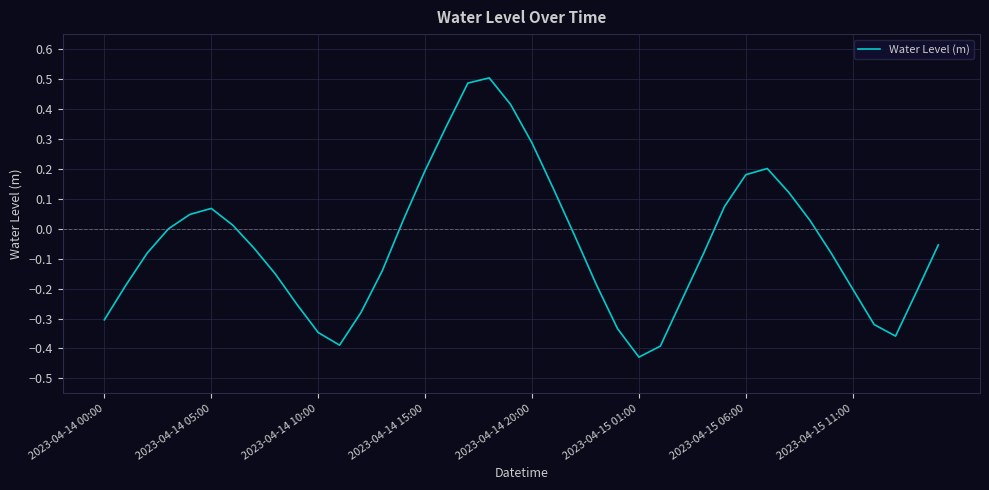

Does the chart have visible grid lines?

Yes